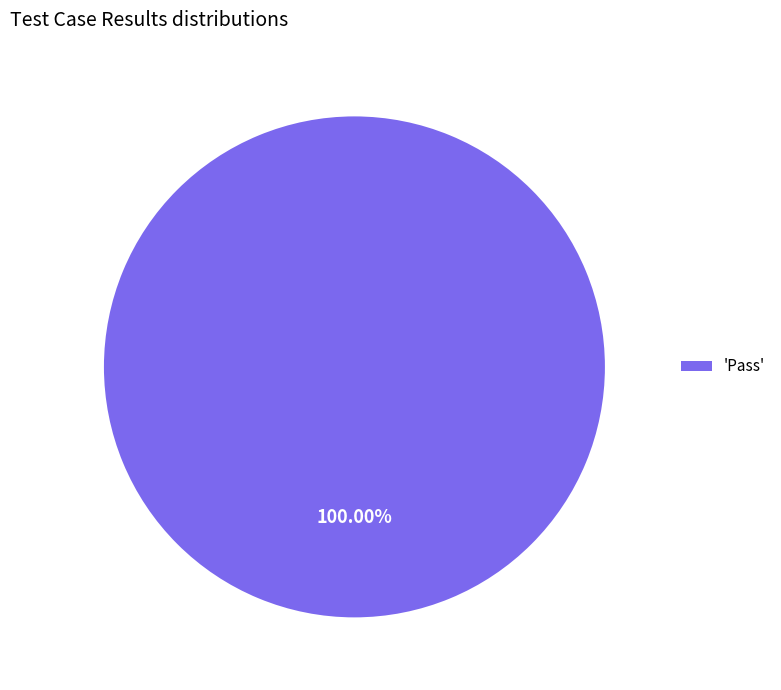

Is there a majority slice in this chart?

Yes